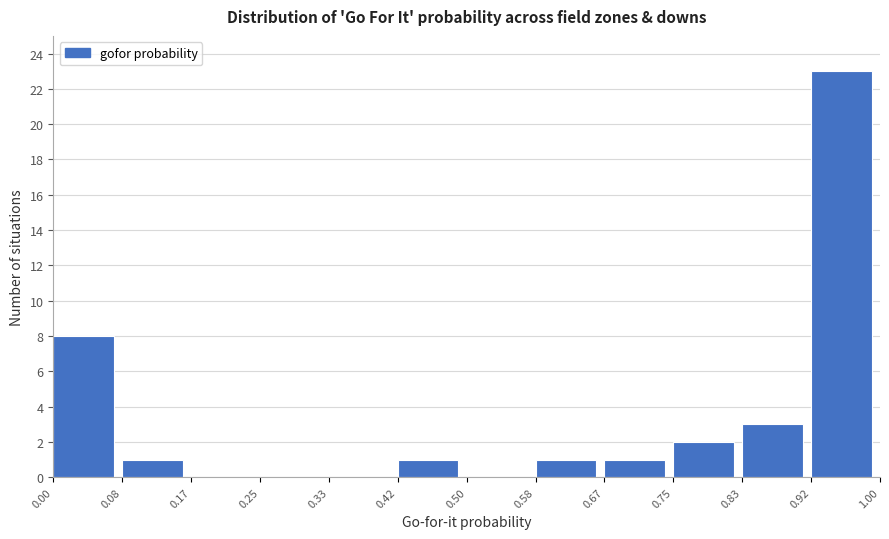

Reading left to right, transcribe this chart: for each bar, give the range it covers on the x-axis and its height. The values are not printed on the chart, so give them approximately, as read against the axis.

0.00 to 0.08: 8
0.08 to 0.17: 1
0.17 to 0.25: 0
0.25 to 0.33: 0
0.33 to 0.42: 0
0.42 to 0.50: 1
0.50 to 0.58: 0
0.58 to 0.67: 1
0.67 to 0.75: 1
0.75 to 0.83: 2
0.83 to 0.92: 3
0.92 to 1.00: 23